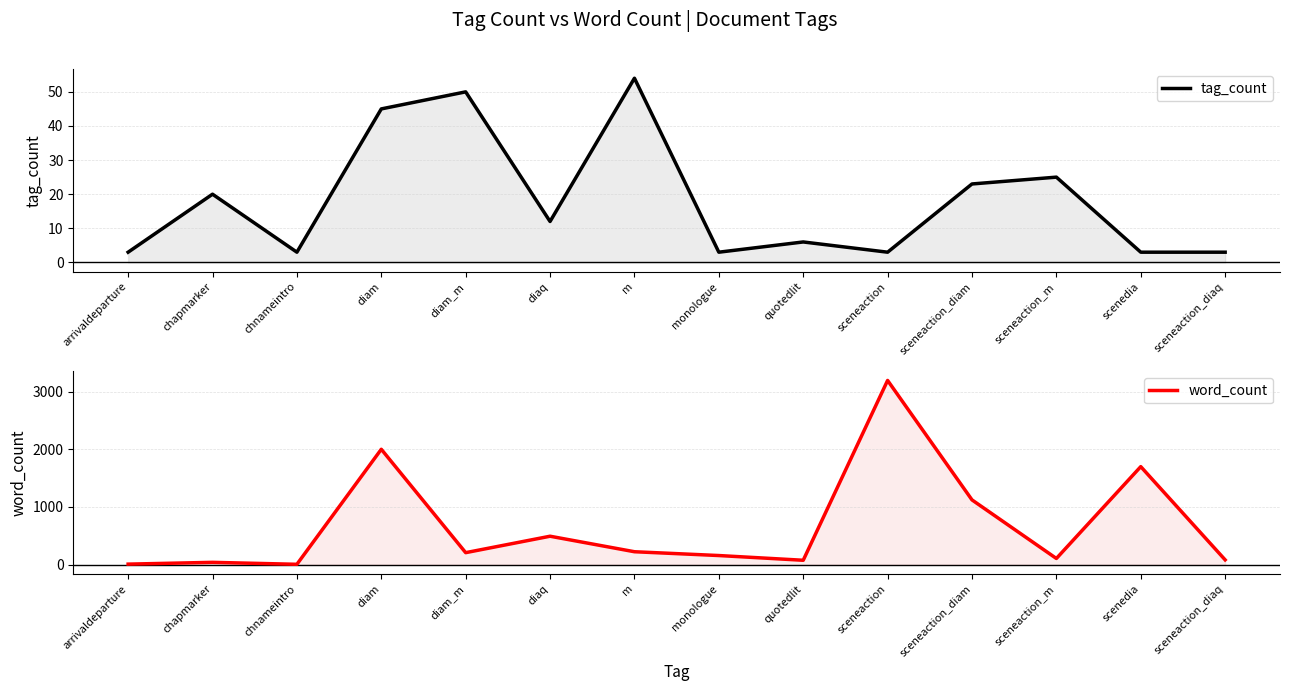

What is the maximum value shown in the chart?

3195